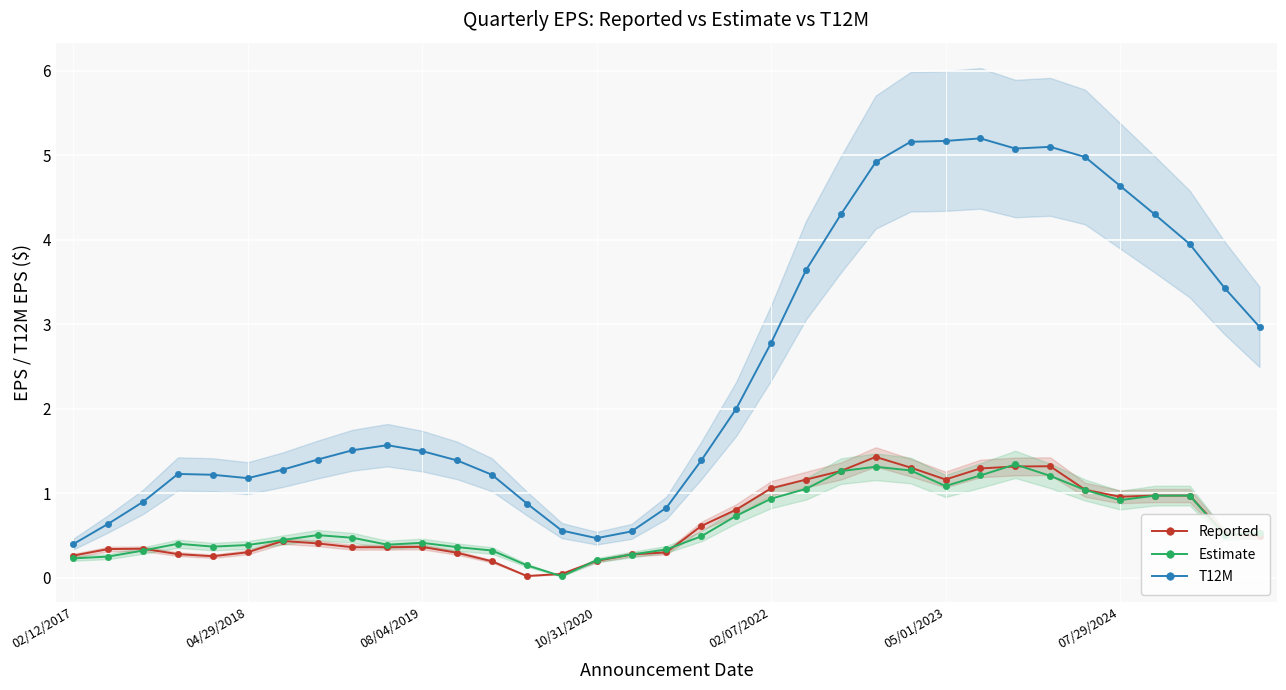

How many times do Estimate and Reported cross each other?

9